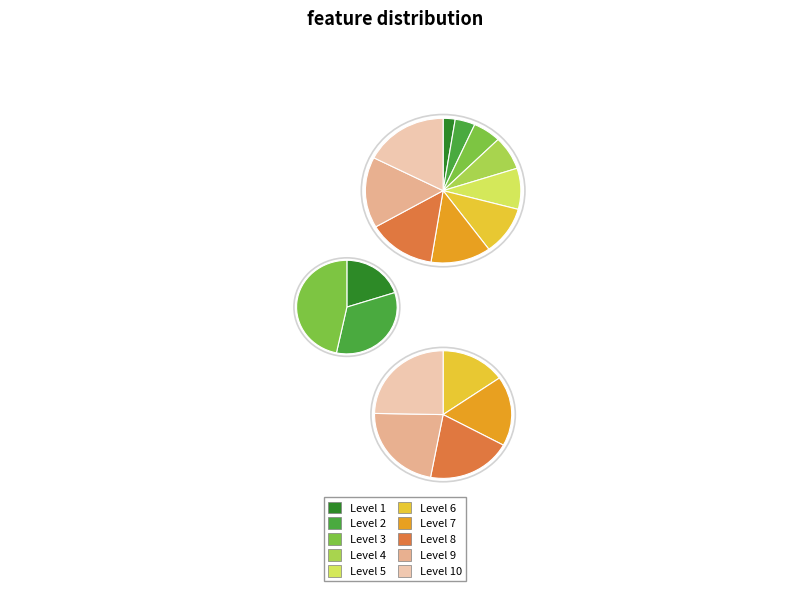

Rank the categories by value from lowest to highest.

1, 2, 3, 4, 5, 6, 7, 8, 9, 10